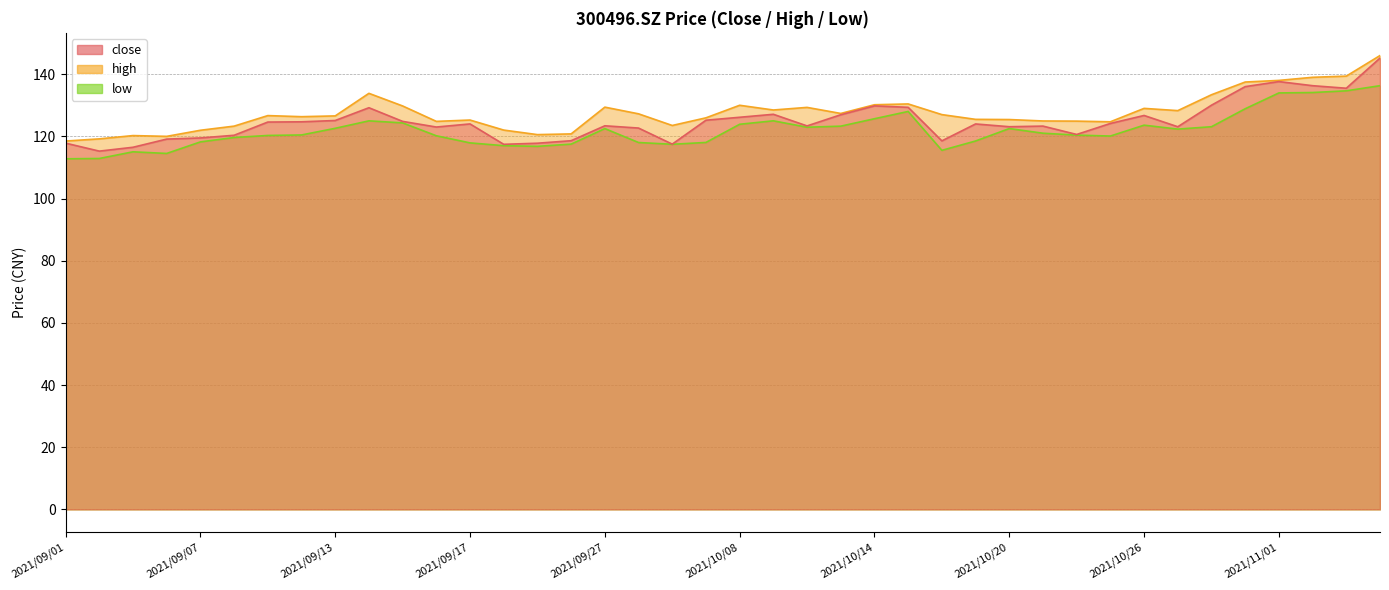

True or false: close and high intersect in this chart.

False